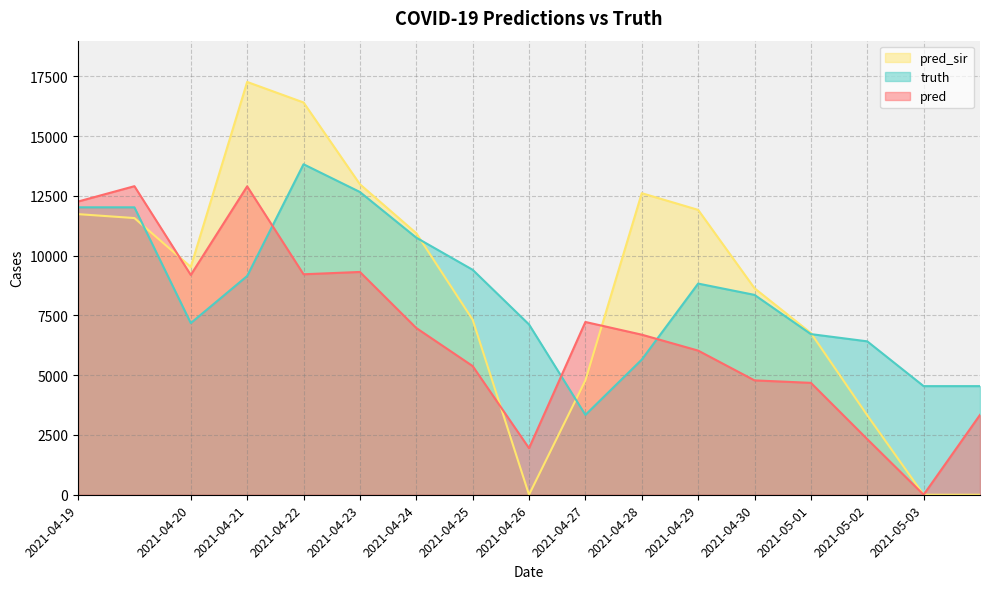

Reading left to right, transcribe all the data shown in this chart.

pred: 12261.5	12903.7	9191.0	12897.0	9220.0	9317.0	6973.0	5382.0	1947.0	7225.0	6694.0	6028.0	4783.0	4679.0	2325.0	0.0	3340.0
truth: 12020.0	12020.0	7178.0	9147.0	13821.0	12661.0	10751.0	9408.0	7121.0	3340.0	5652.0	8831.0	8358.0	6718.0	6415.0	4542.0	4542.0
pred_sir: 11735.2	11570.7	9529.0	17263.0	16405.0	12984.0	10938.0	7322.0	0.0	4781.0	12611.0	11913.0	8635.0	6763.0	3323.0	0.0	0.0